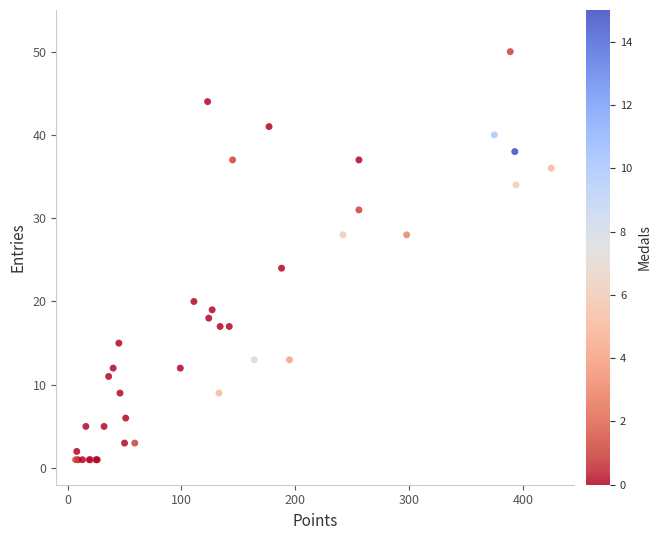

What Y value in the scatter plot is closest to 25?

24